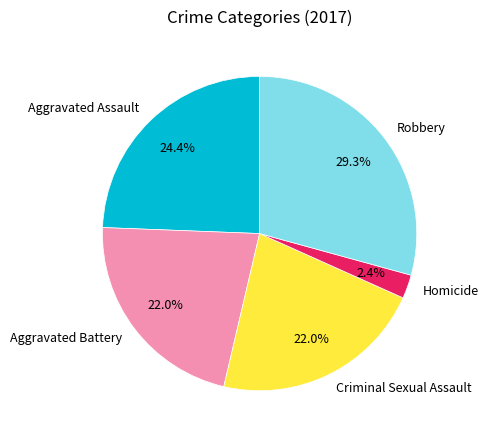

Between Criminal Sexual Assault and Robbery, which is larger?

Robbery